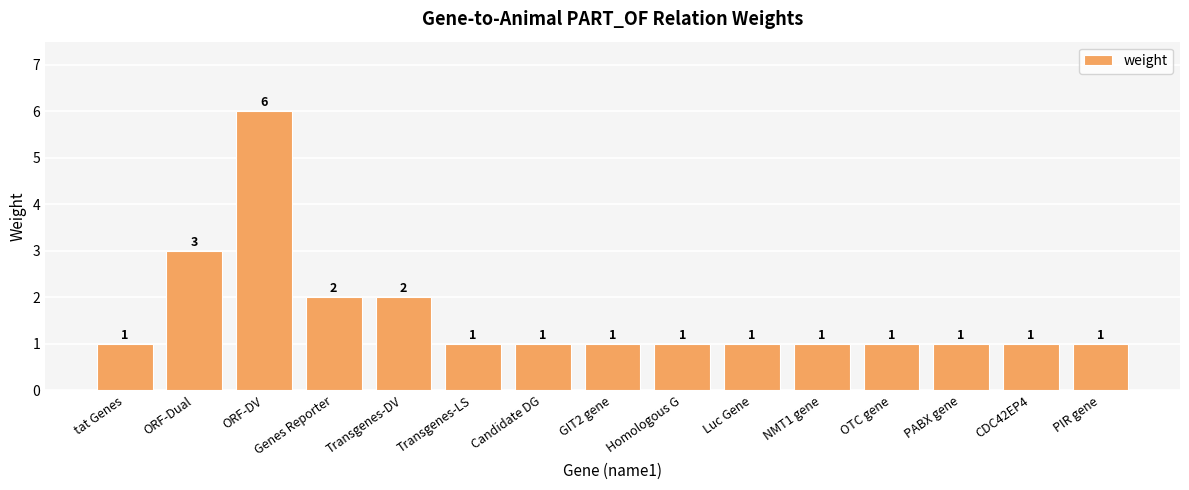

What is the value of the 2nd bar from the left?

3